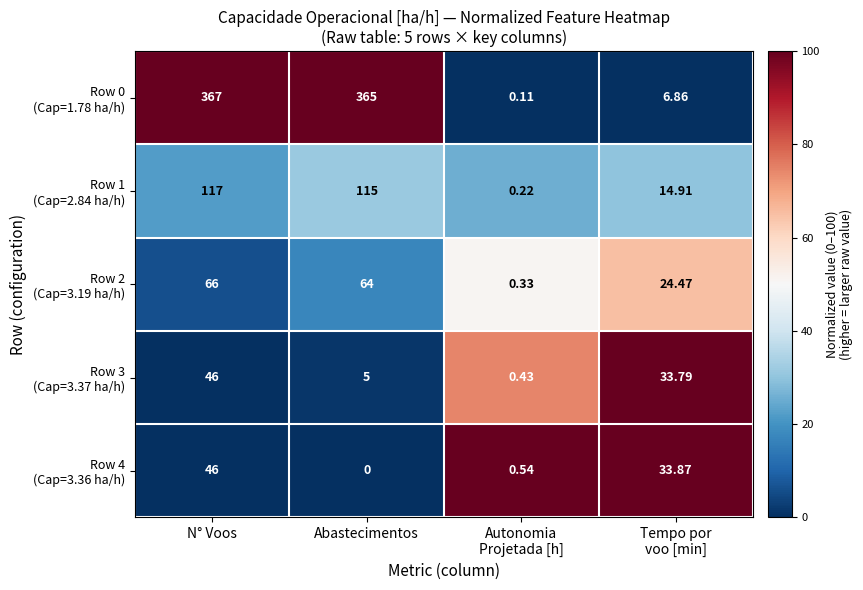

What is the total value across all series at Abastecimentos?

549.0